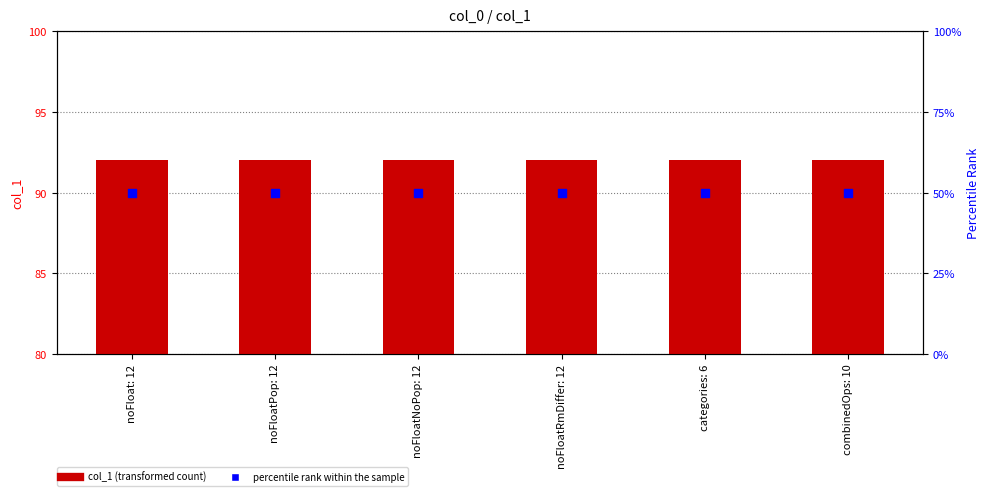

Which series has the largest total across all categories?

col_1